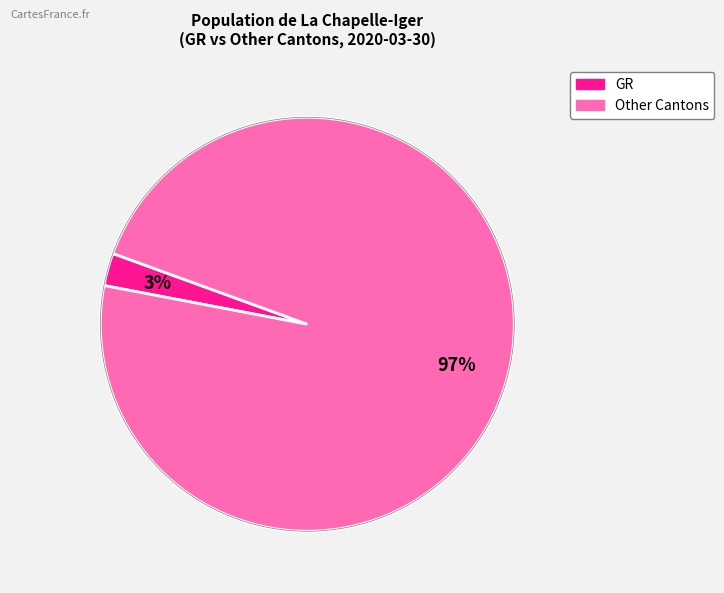

To the nearest percent, what is the average slice percentage?

50%